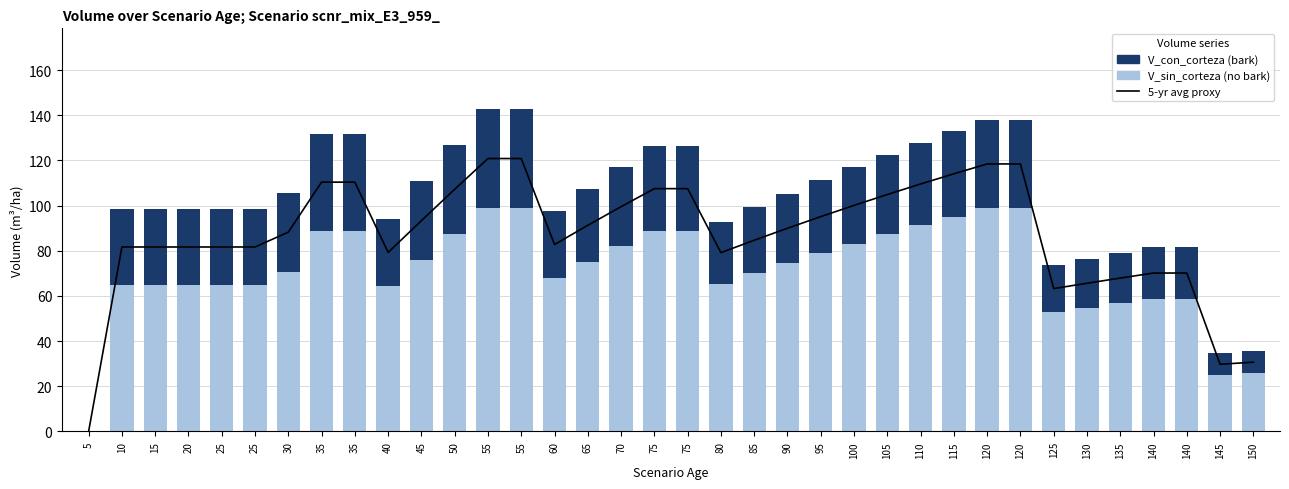

How many data points in V_con_corteza are less than 33?

15